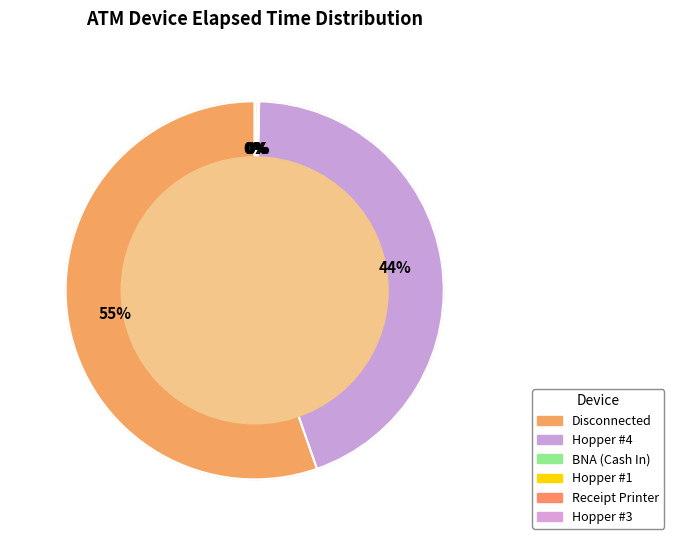

To the nearest percent, what is the combined percentage of Disconnected and Hopper #3?

55%